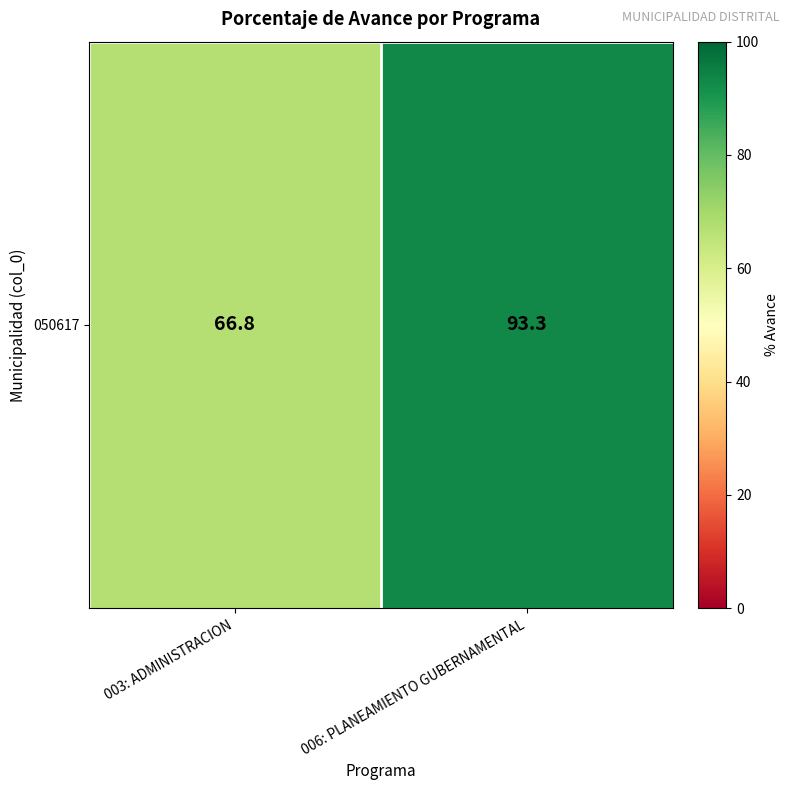

Where does the data first go above 93?

006: PLANEAMIENTO GUBERNAMENTAL